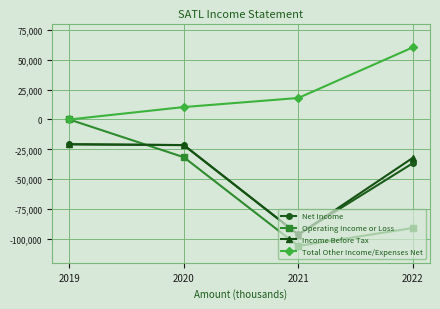

At which category is the sum across all series the highest?

2019